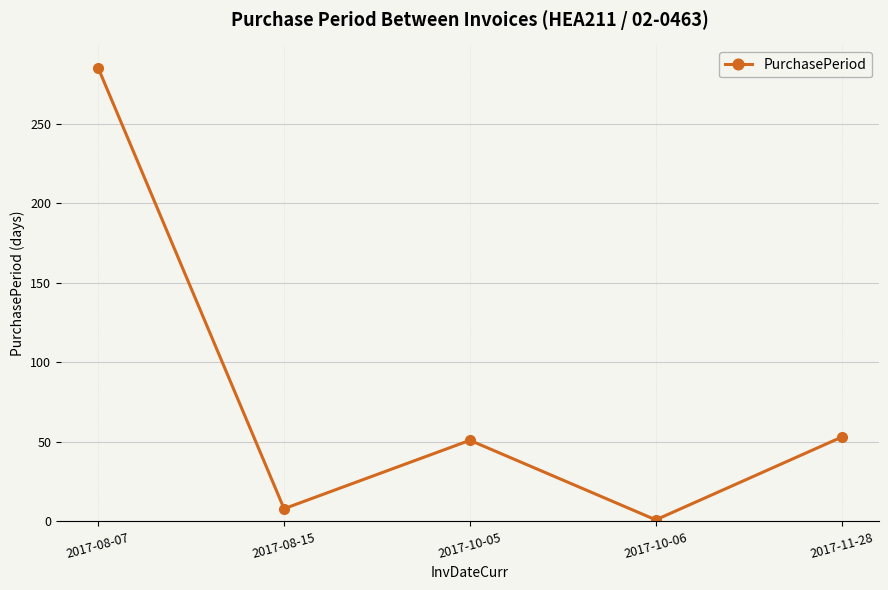

The chart shows a value of 508 at 2017-08-07. True or false?

False